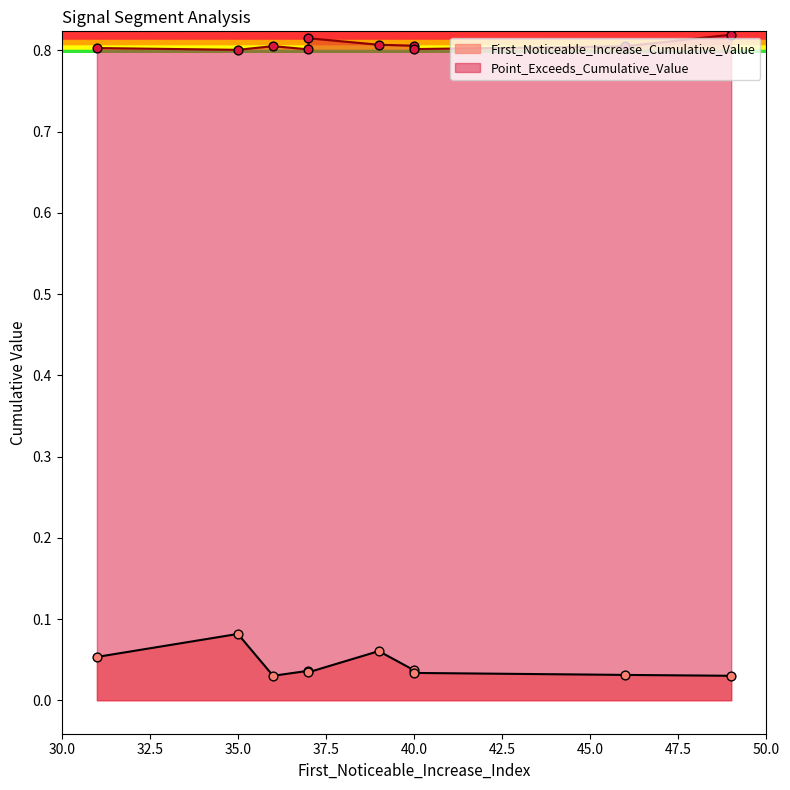

Is the value of Point_Exceeds_Cumulative_Value at 40 greater than the value of First_Noticeable_Increase_Cumulative_Value at 40?

Yes